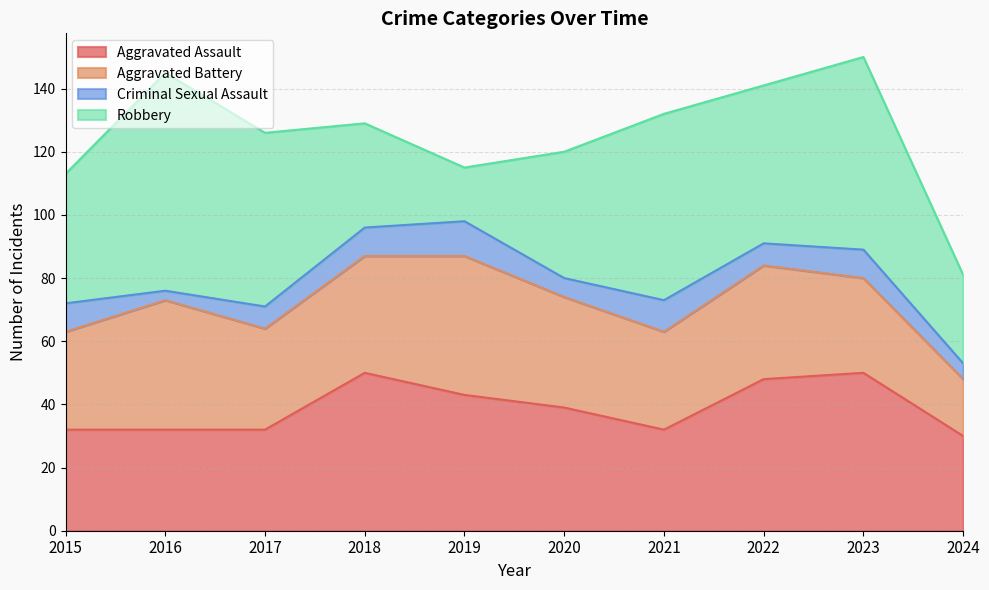

What is the total value across all series at 2015?

113